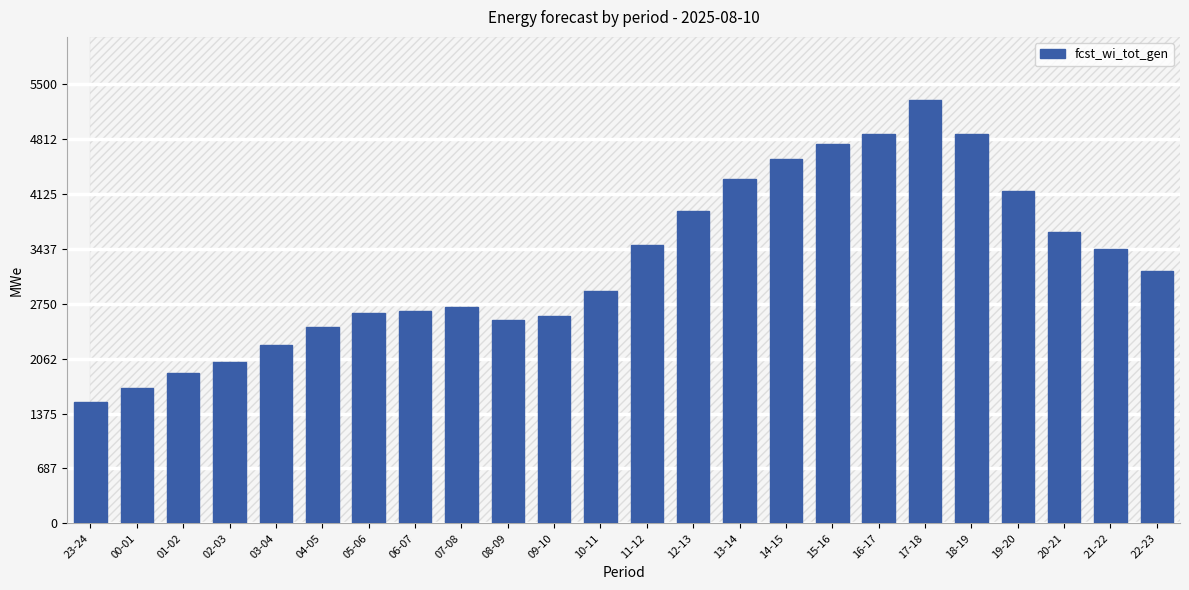

How many data points are less than 3166?

12